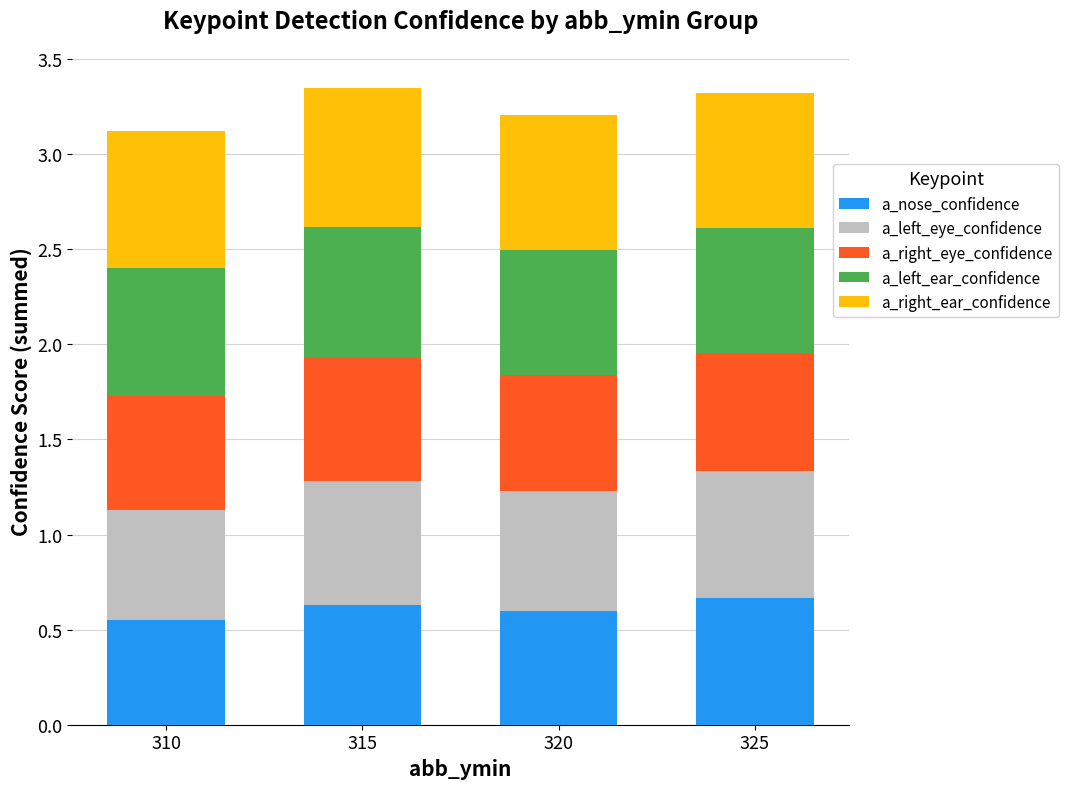

What is the sum of all a_nose_confidence values?

2.5